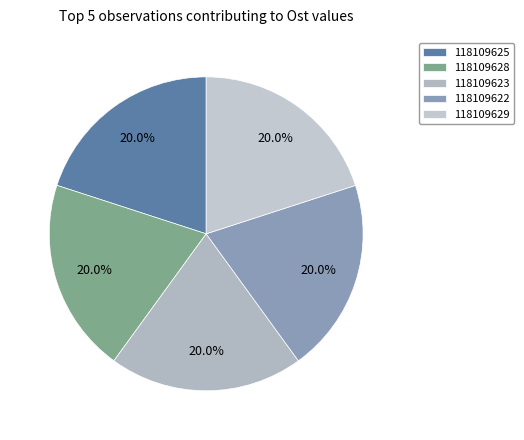

What percentage is the 118109622 slice, to the nearest percent?

20%